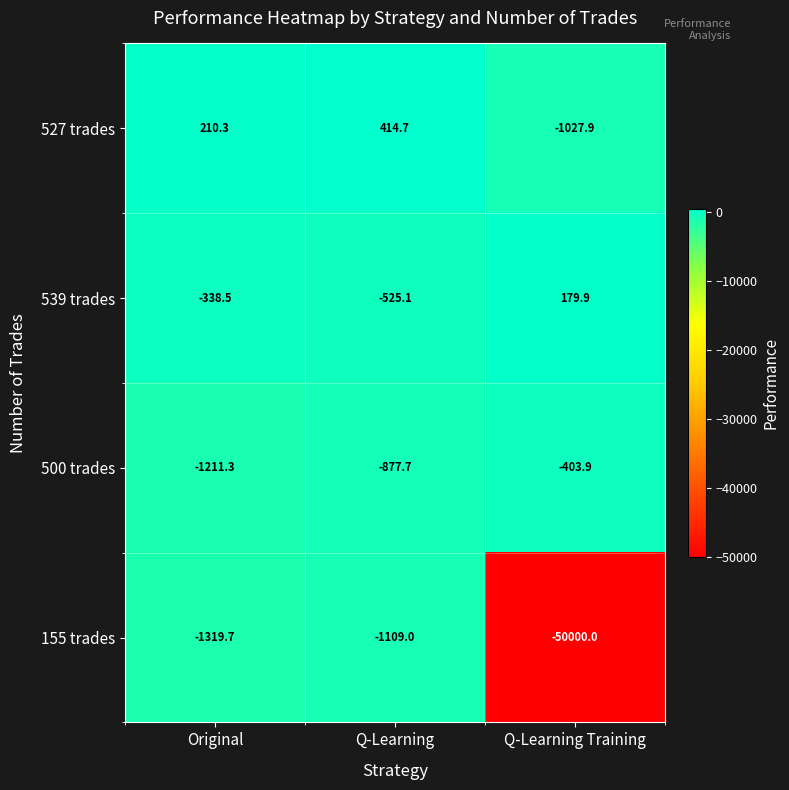

How many distinct data groups are displayed?

4